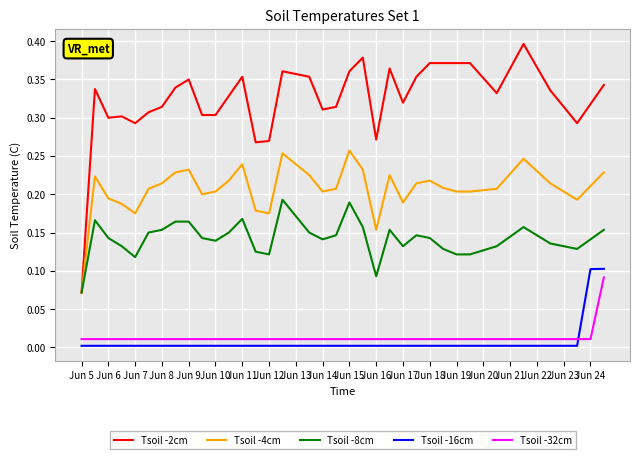

True or false: Tsoil -2cm and Tsoil -32cm intersect in this chart.

False